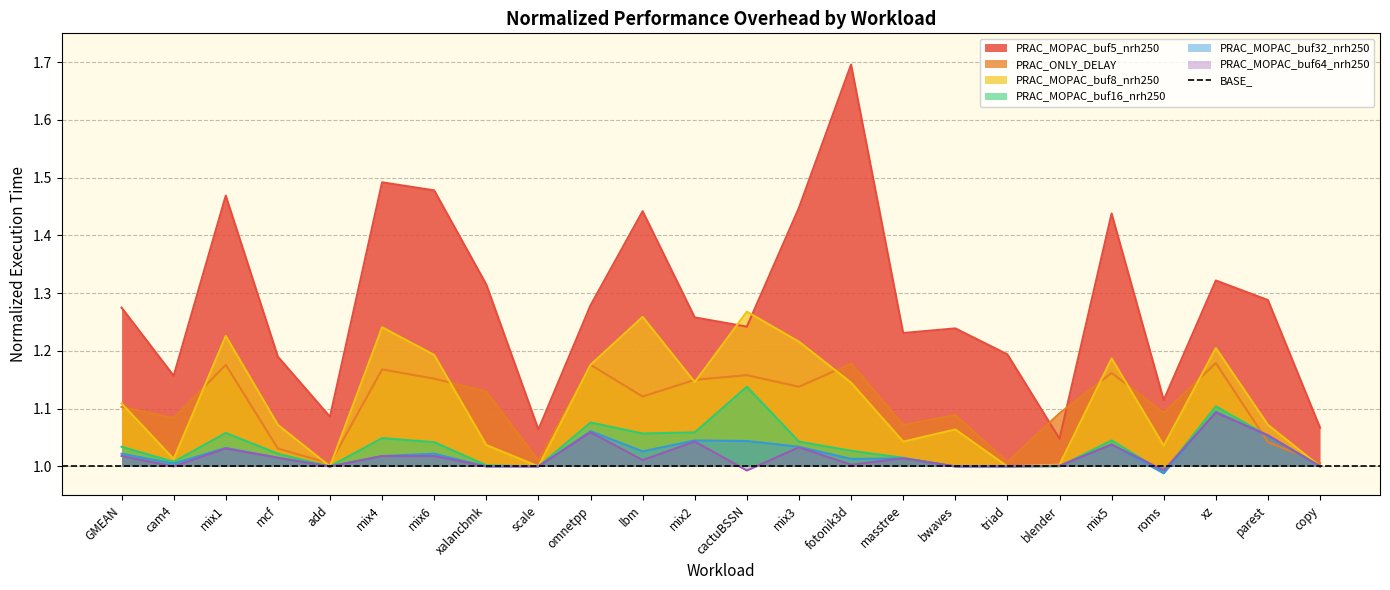

What is the difference between the second highest and minimum values in the PRAC_MOPAC_buf32_nrh250 series?

0.1